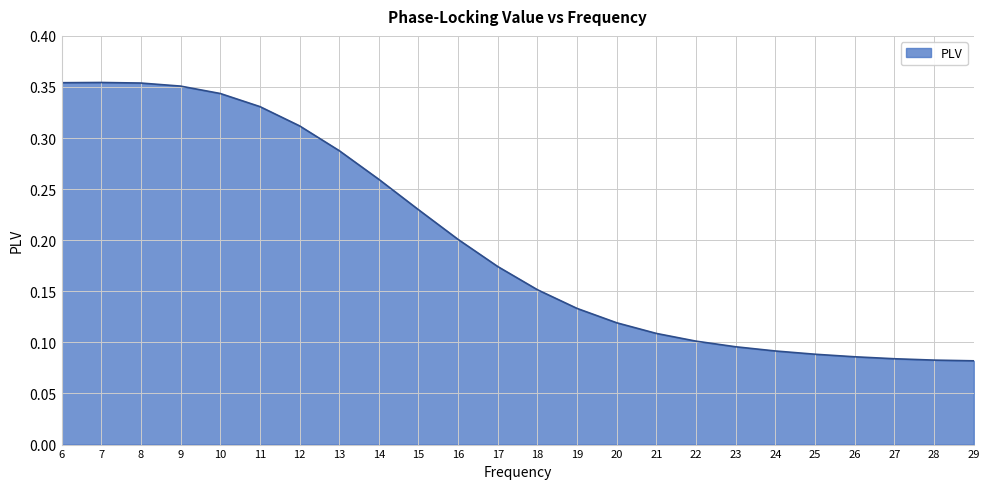

The chart shows a value of 0.1 at 23. True or false?

True